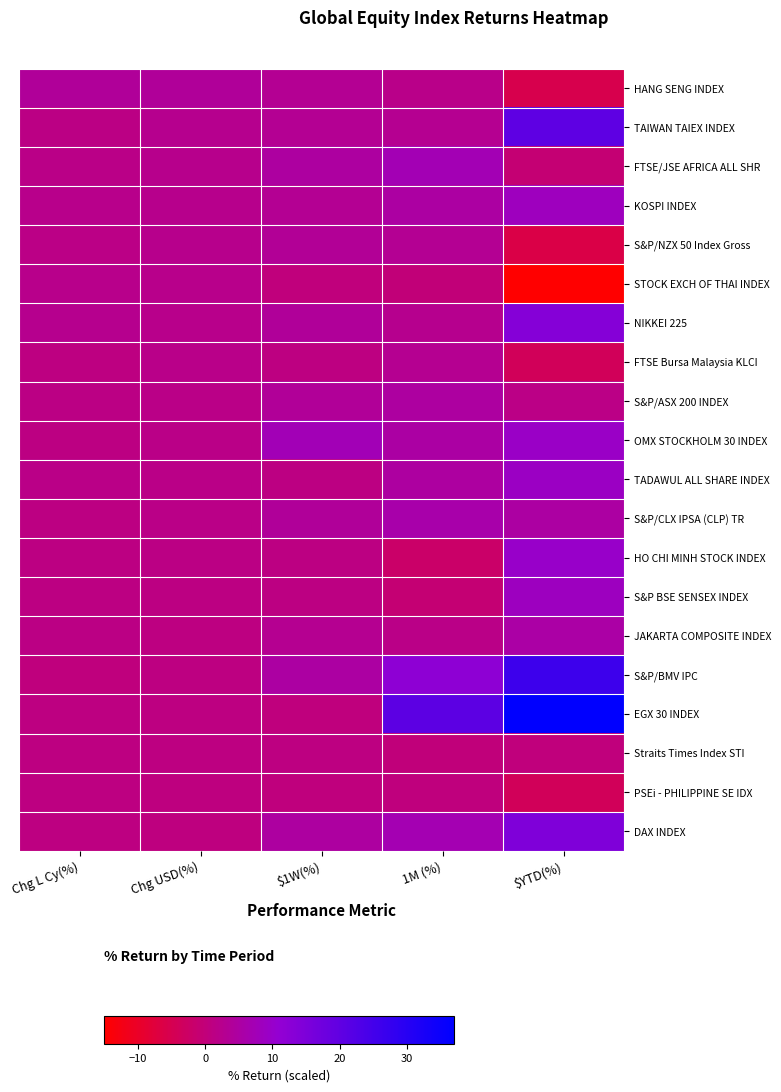

Which has a higher value, $1W(%) or Chg USD(%)?

Chg USD(%)